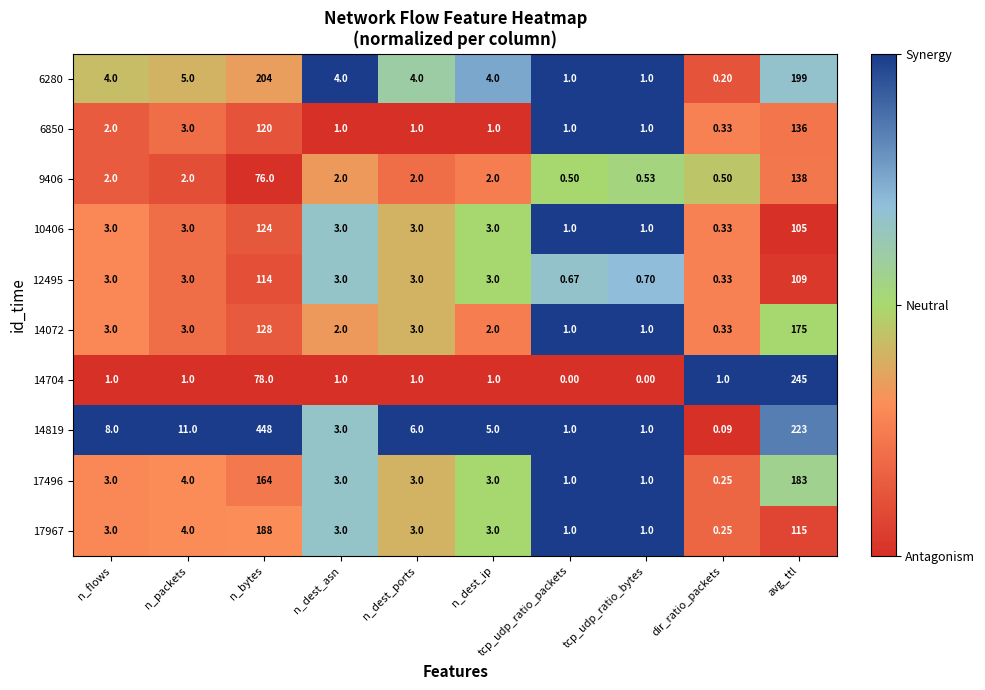

At which label is 14704 closest to 122?

n_bytes